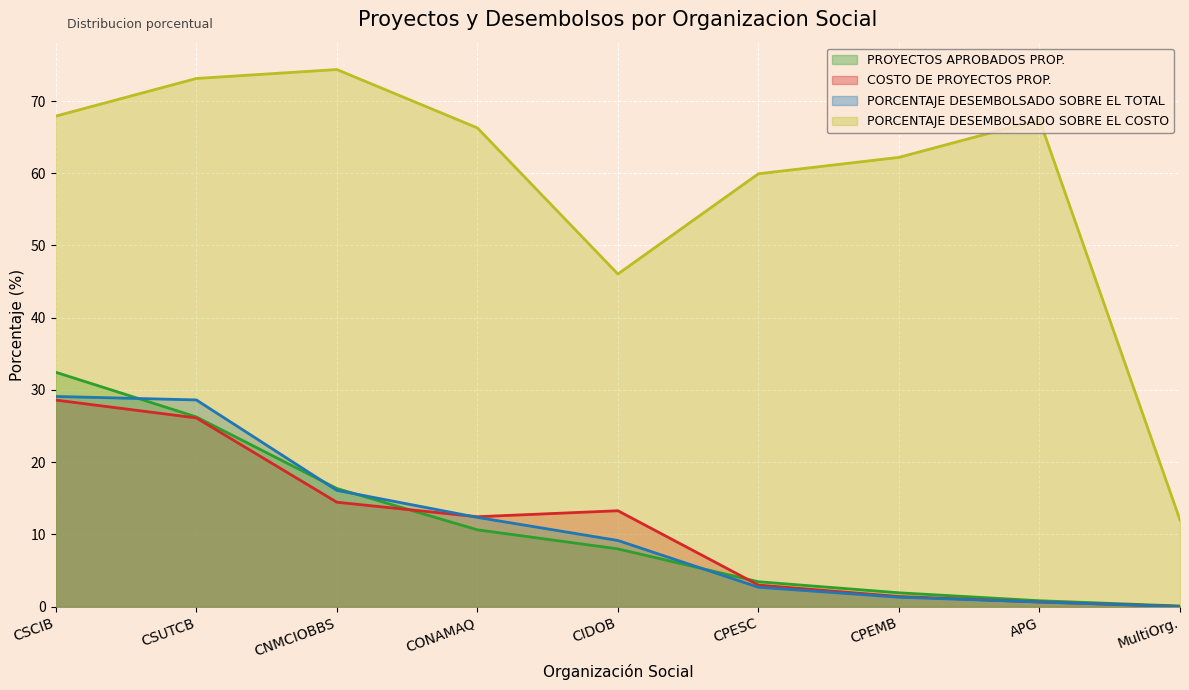

True or false: Porcentaje desembolsado sobre el total has more than 1 points higher than both neighbors.

False